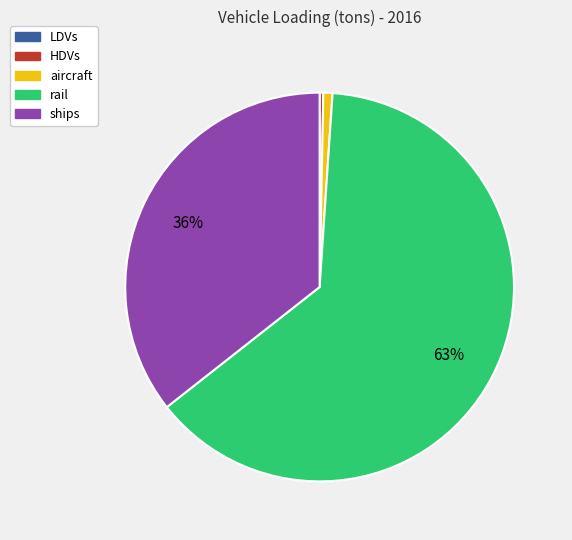

To the nearest percent, what is the average slice percentage?

20%